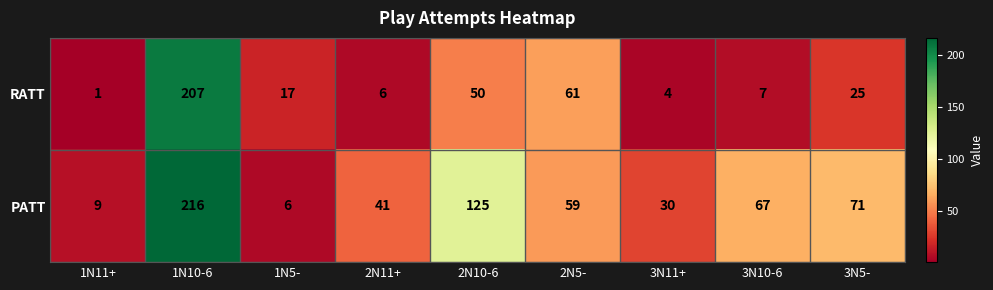

Count the number of data series in this chart.

2